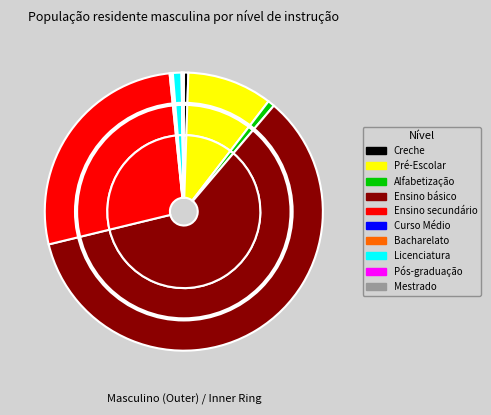

What is the ratio of the value at Ensino básico to the value at Pós-graduação?

1140.0